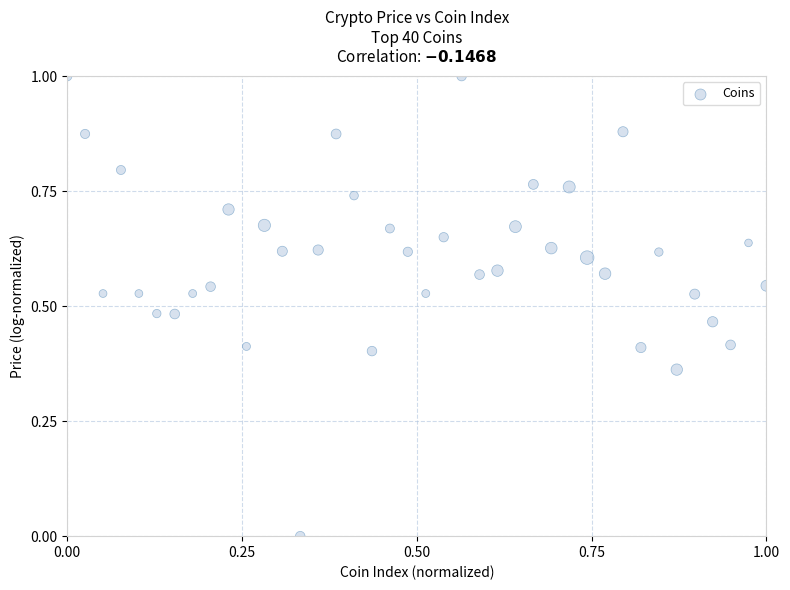

What is the range of Y values (max minus min)?

1.0